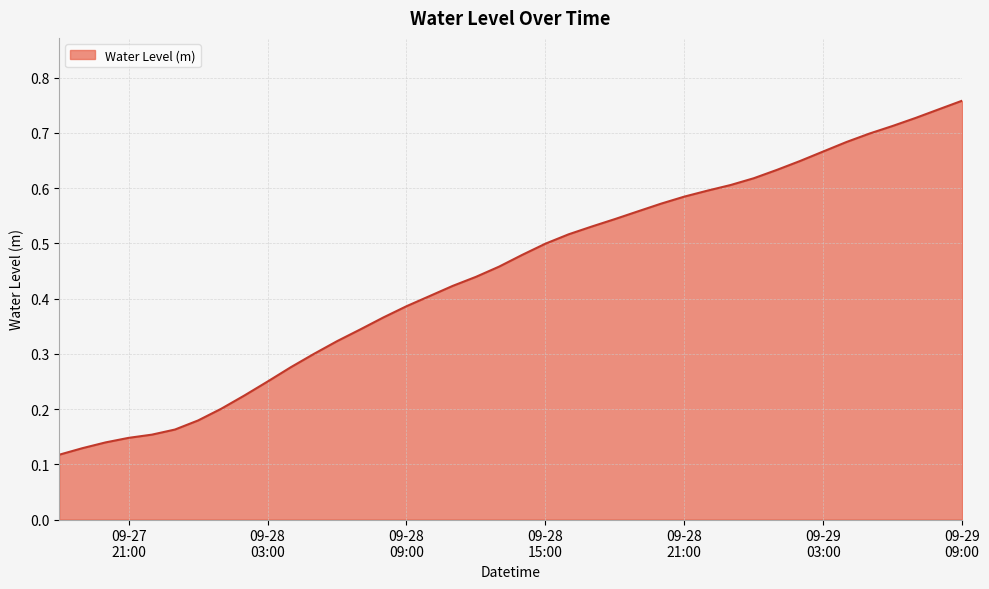

Rank the categories by value from highest to lowest.

2025-09-29 09:00:00, 2025-09-29 08:00:00, 2025-09-29 07:00:00, 2025-09-29 06:00:00, 2025-09-29 05:00:00, 2025-09-29 04:00:00, 2025-09-29 03:00:00, 2025-09-29 02:00:00, 2025-09-29 01:00:00, 2025-09-29 00:00:00, 2025-09-28 23:00:00, 2025-09-28 22:00:00, 2025-09-28 21:00:00, 2025-09-28 20:00:00, 2025-09-28 19:00:00, 2025-09-28 18:00:00, 2025-09-28 17:00:00, 2025-09-28 16:00:00, 2025-09-28 15:00:00, 2025-09-28 14:00:00, 2025-09-28 13:00:00, 2025-09-28 12:00:00, 2025-09-28 11:00:00, 2025-09-28 10:00:00, 2025-09-28 09:00:00, 2025-09-28 08:00:00, 2025-09-28 07:00:00, 2025-09-28 06:00:00, 2025-09-28 05:00:00, 2025-09-28 04:00:00, 2025-09-28 03:00:00, 2025-09-28 02:00:00, 2025-09-28 01:00:00, 2025-09-28 00:00:00, 2025-09-27 23:00:00, 2025-09-27 22:00:00, 2025-09-27 21:00:00, 2025-09-27 20:00:00, 2025-09-27 19:00:00, 2025-09-27 18:00:00